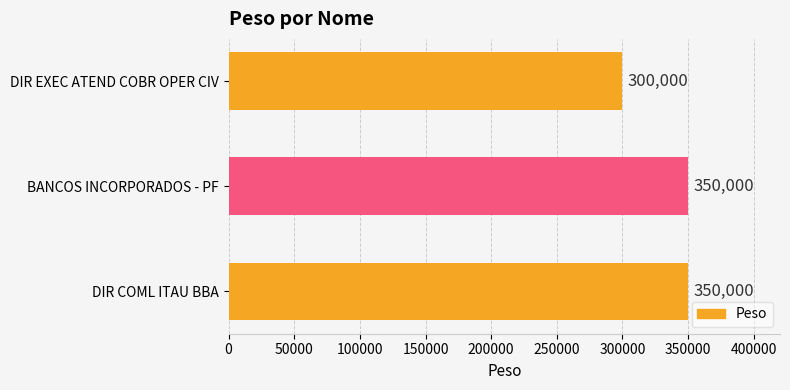

Does the chart contain stacked bars?

No